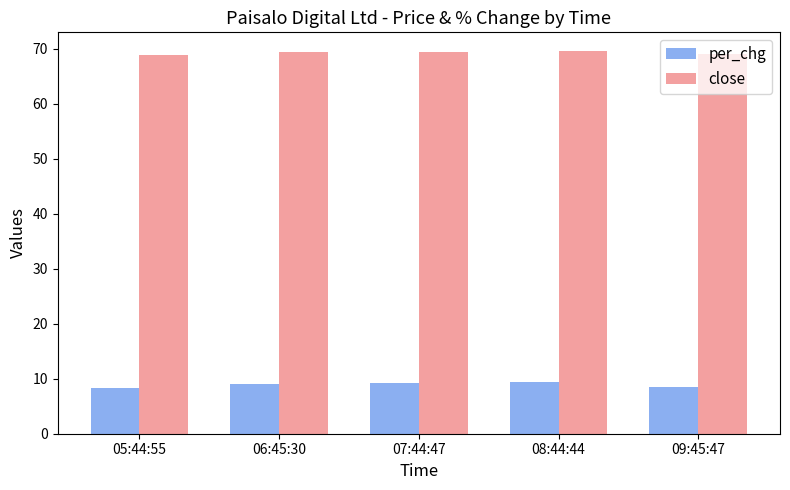

True or false: per_chg has a value of 1.7 at 05:44:55.

False